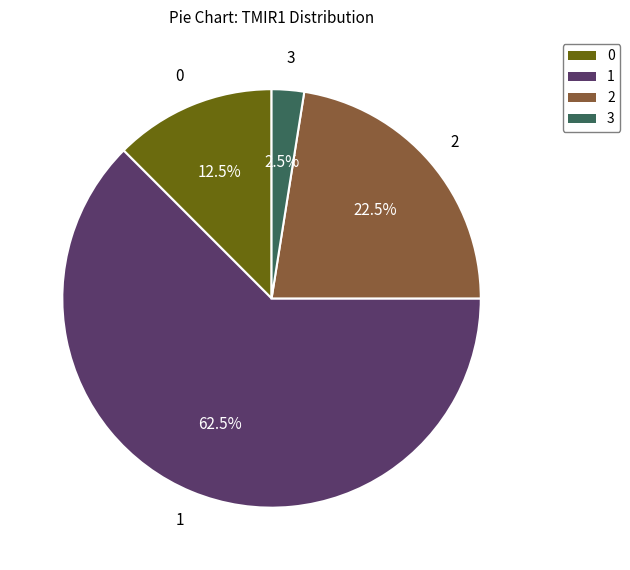

Is there a majority slice in this chart?

Yes